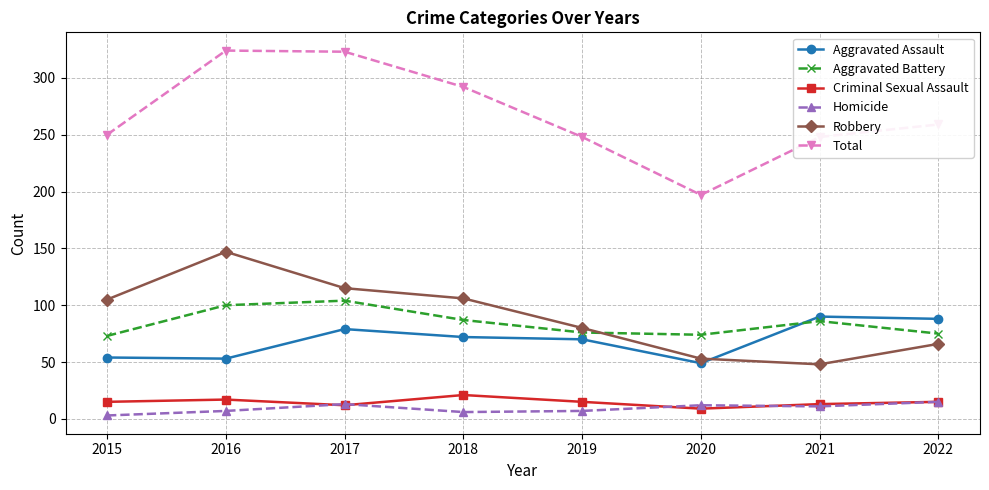

At how many categories does at least one series exceed 229?

7